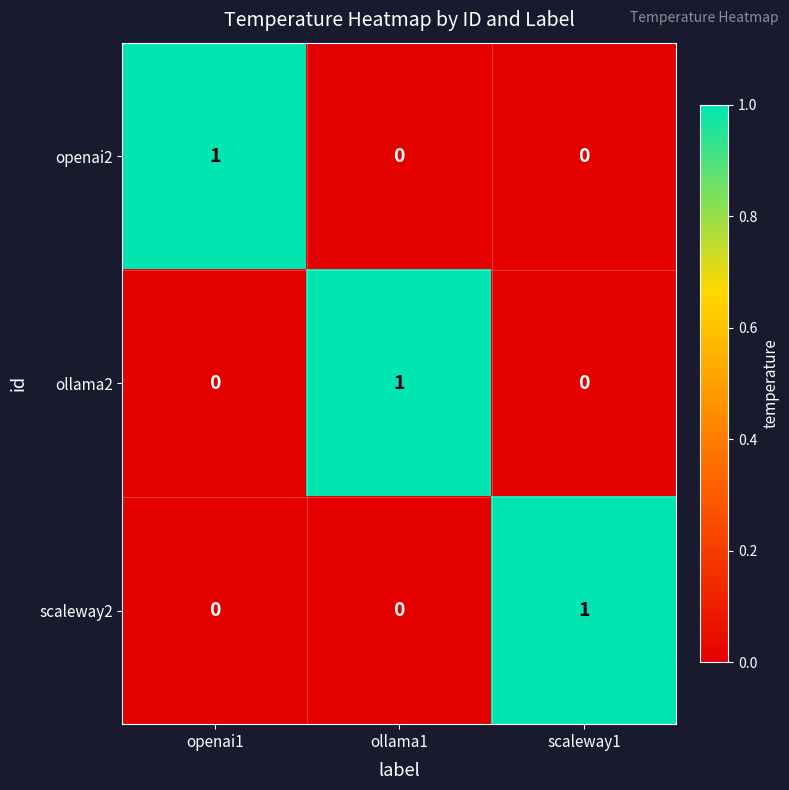

What is the difference between the highest and lowest values at scaleway1?

1